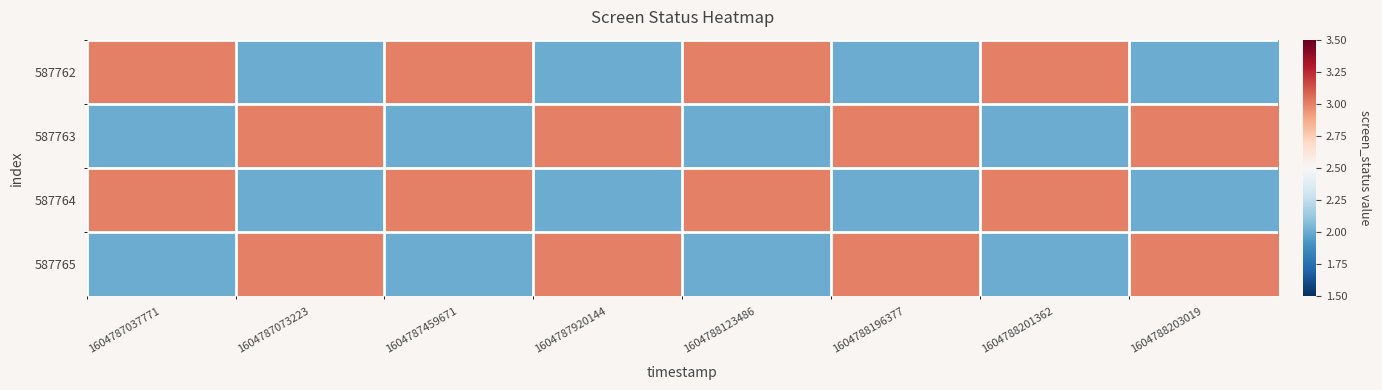

What is the difference between the highest and lowest values at 1604787037771?

1